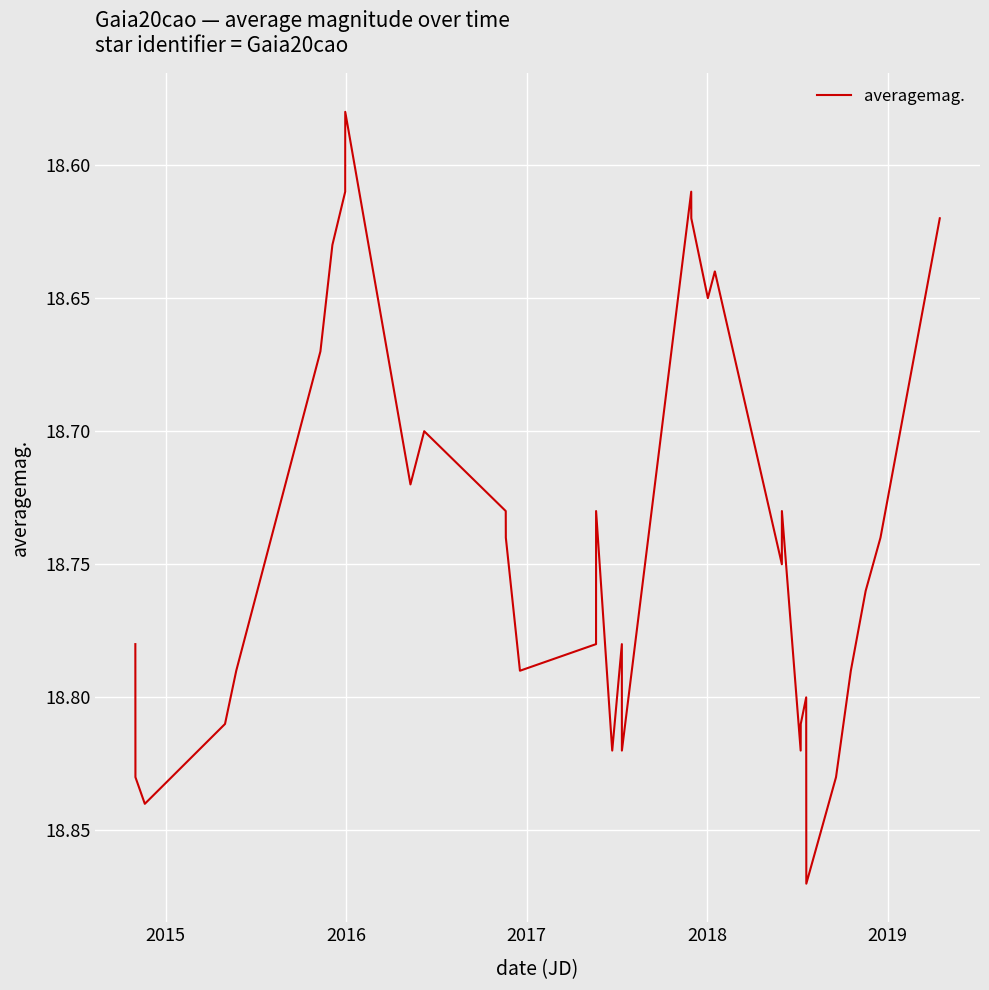

What is the difference between the maximum and minimum values?

0.3